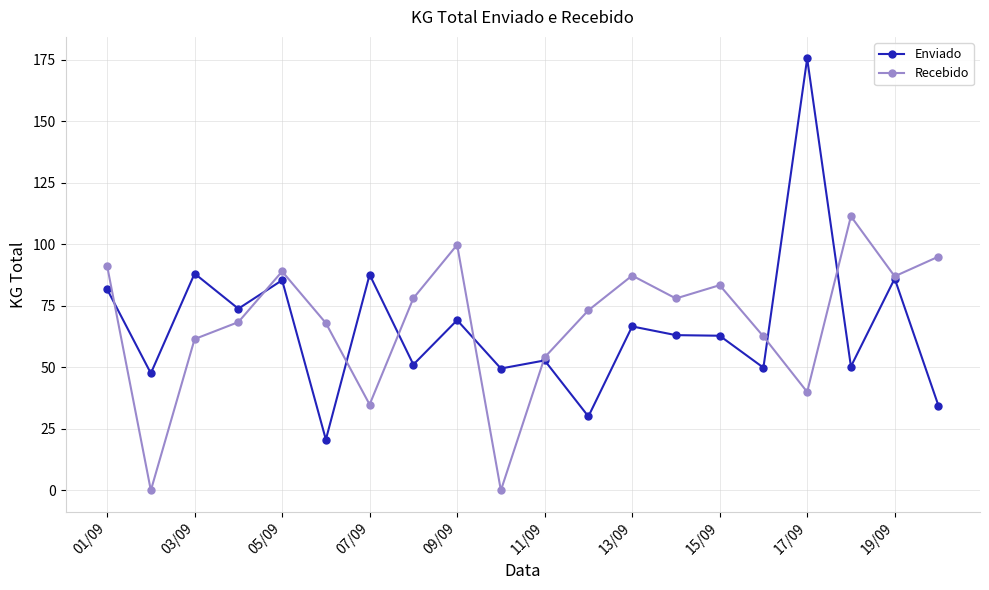

What are all the series names shown in the legend?

Enviado, Recebido